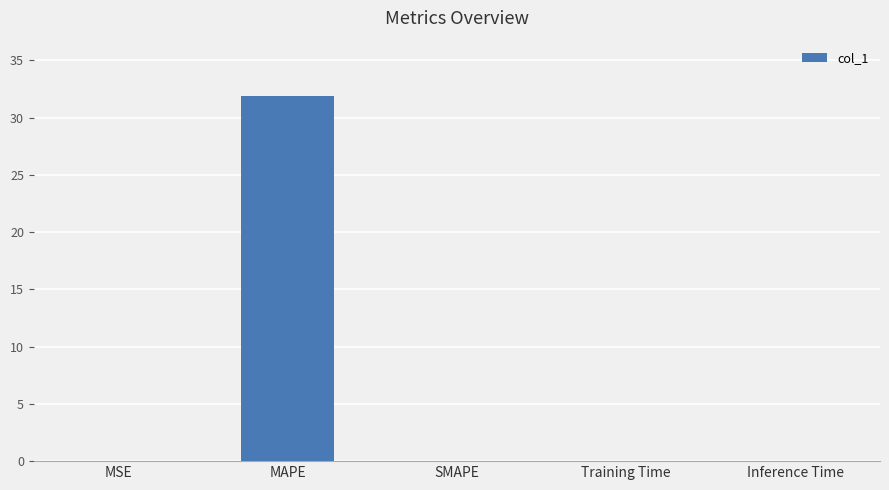

Count the number of data series in this chart.

1